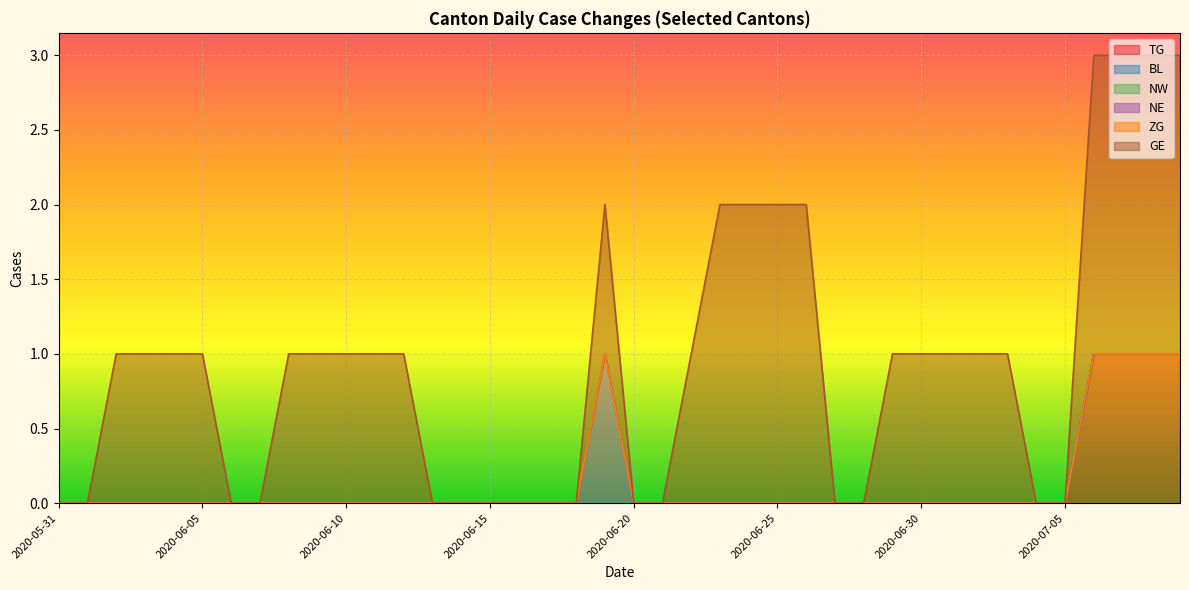

Rank the series by their maximum value, from highest to lowest.

GE, TG, NE, BL, NW, ZG